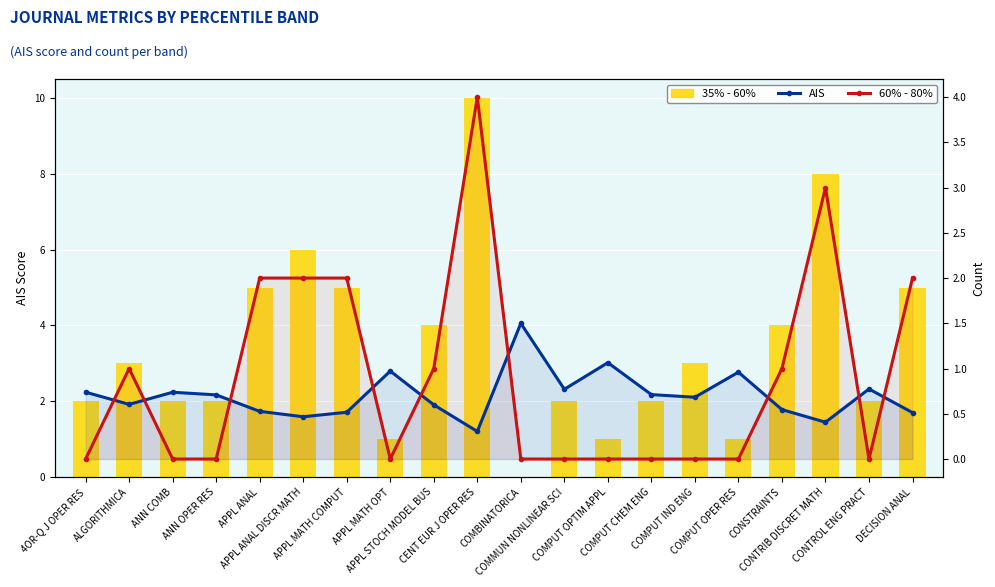

What is the sum of the 35% - 60% values at CONTROL ENG PRACT and 4OR-Q J OPER RES?

4.0